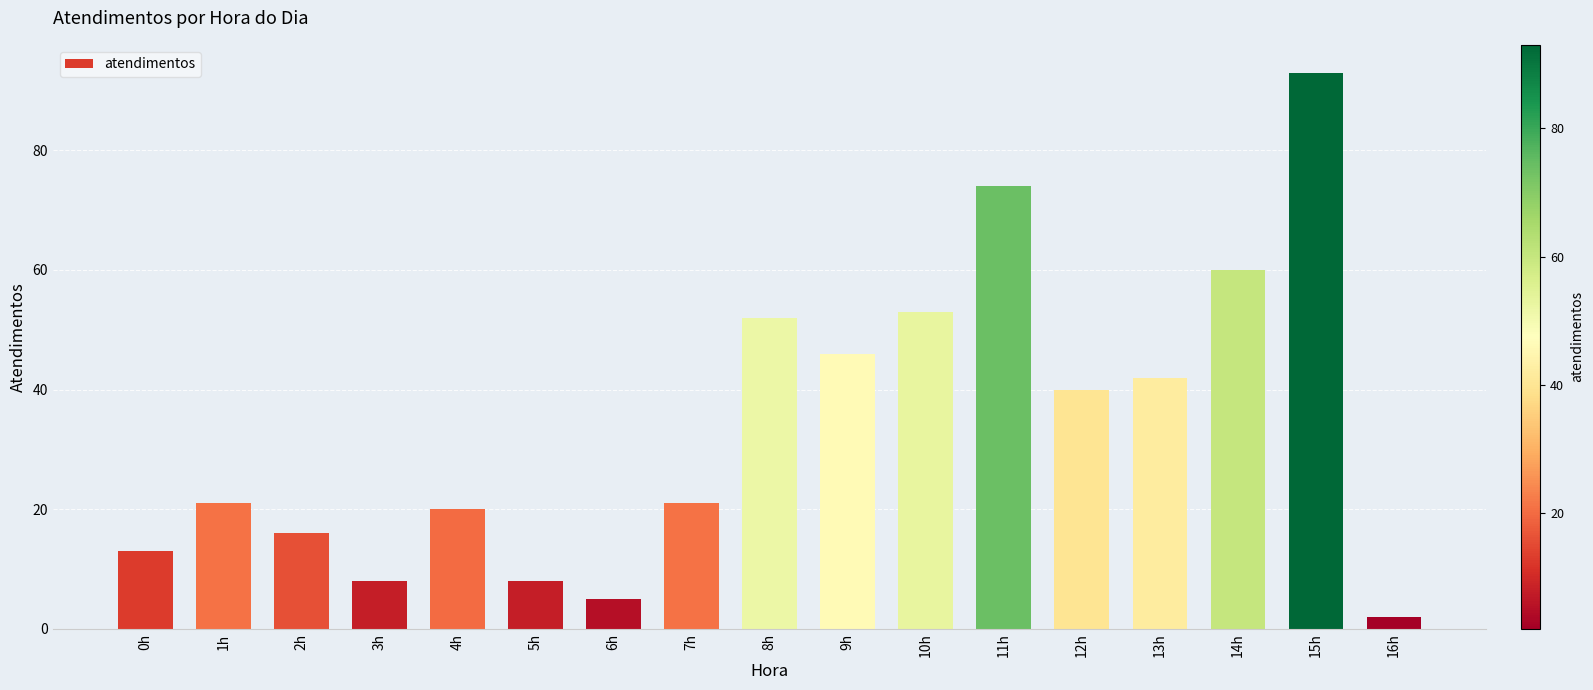

What is the change in value from 0h to 10h?

+40